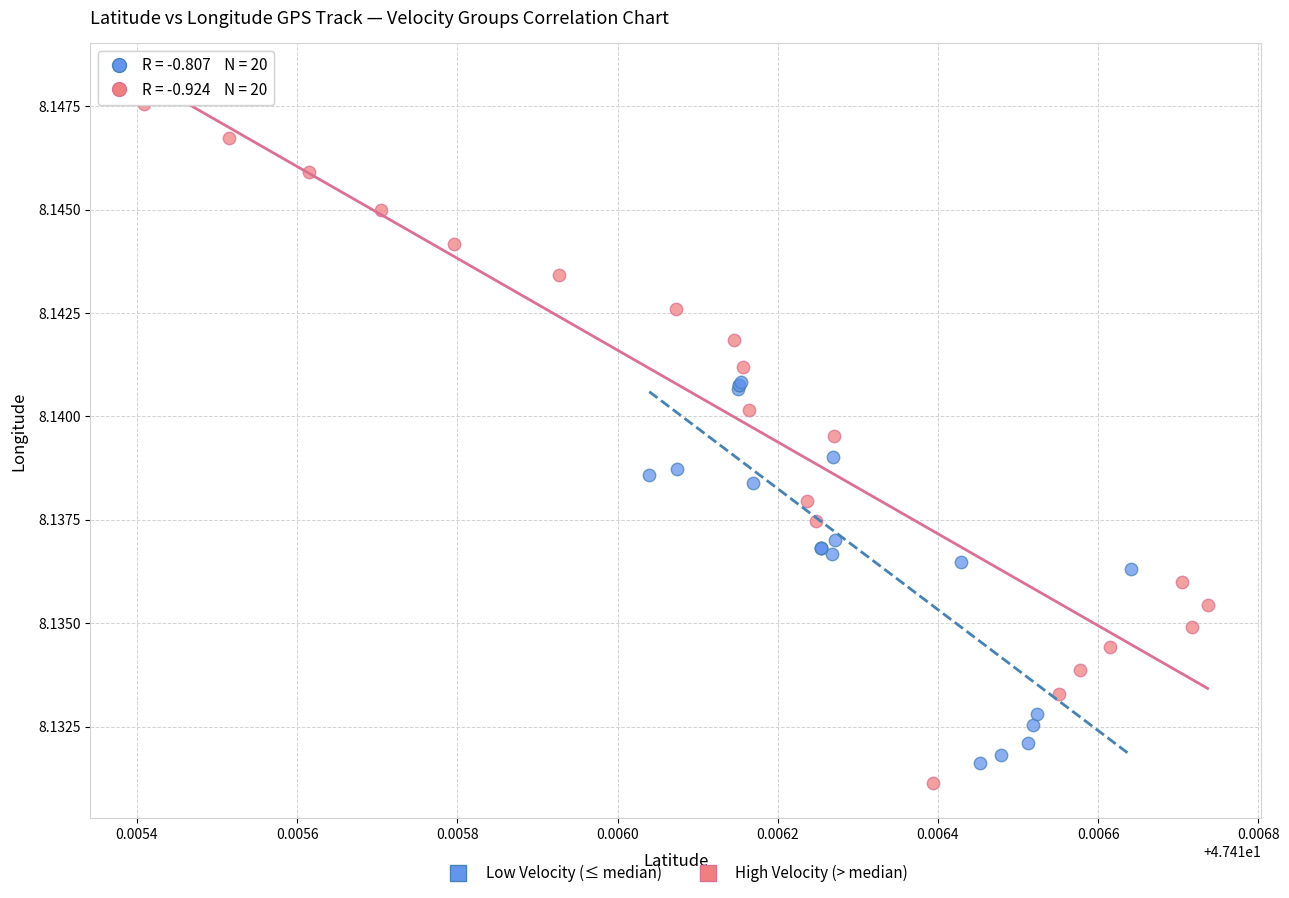

Which series has the largest Y range (max minus min)?

High Velocity (> median)